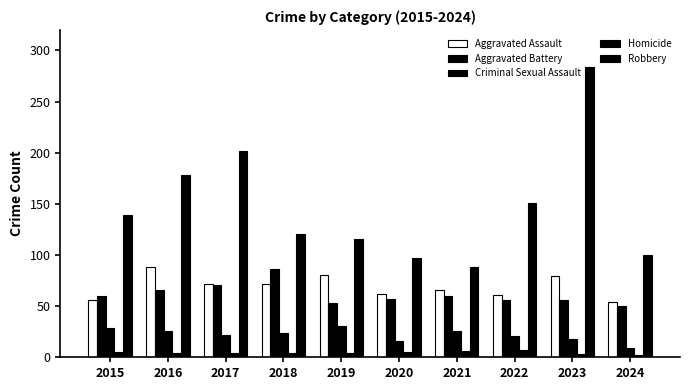

Which has a higher value, 2022 or 2016?

2016